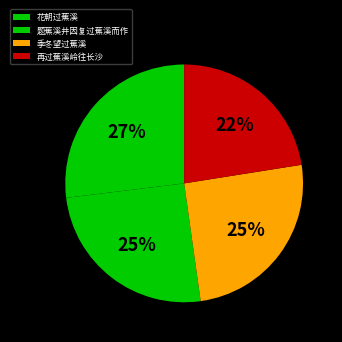

To the nearest percent, what is the average slice percentage?

25%